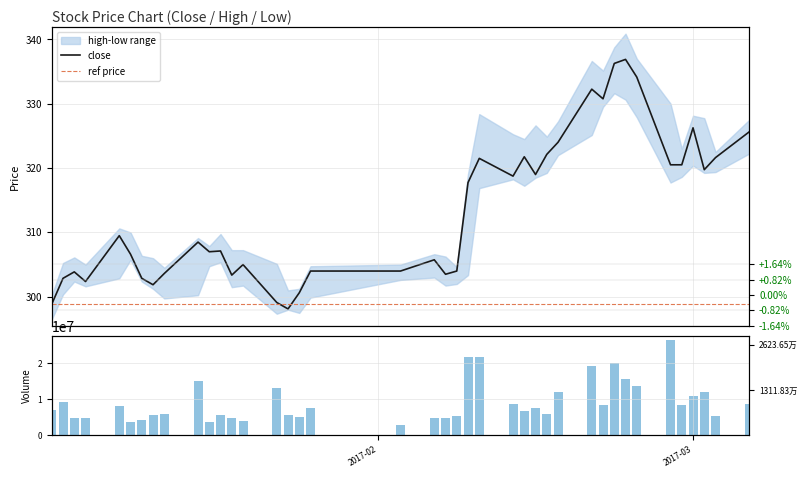

True or false: volume has a value of 9057276.6 at 2017-01-12.

False